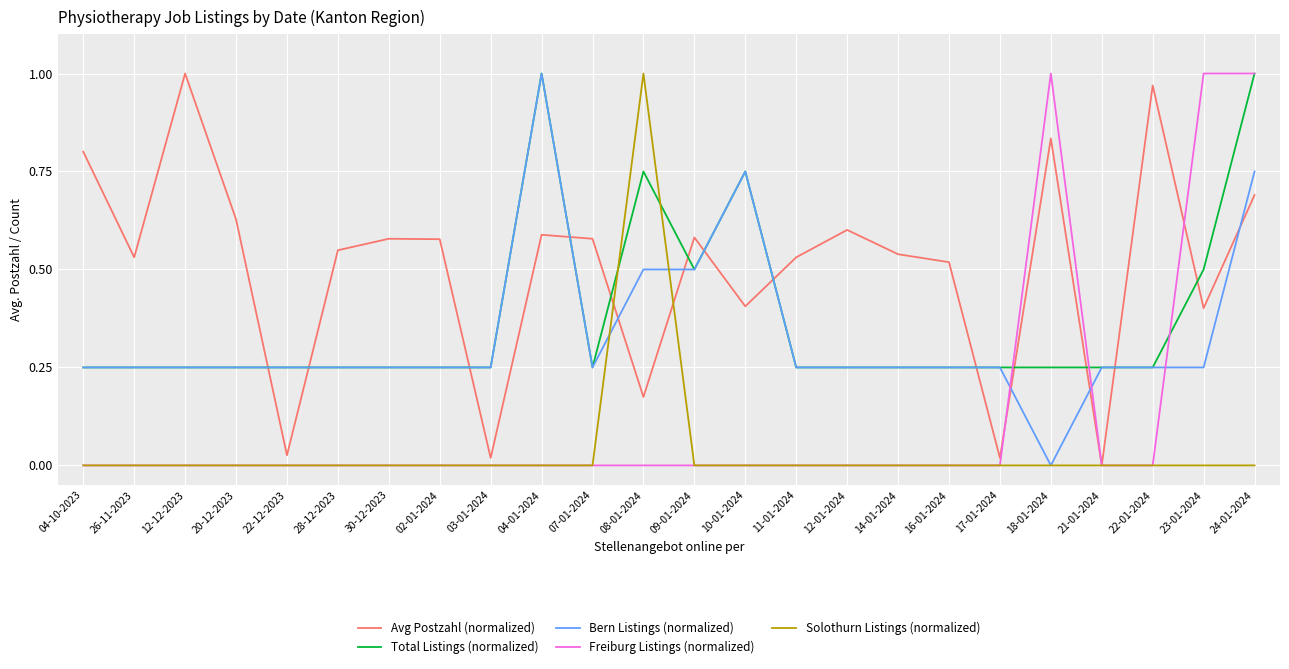

The value of Avg Postzahl (normalized) at 20-12-2023 is 0.9. True or false?

False